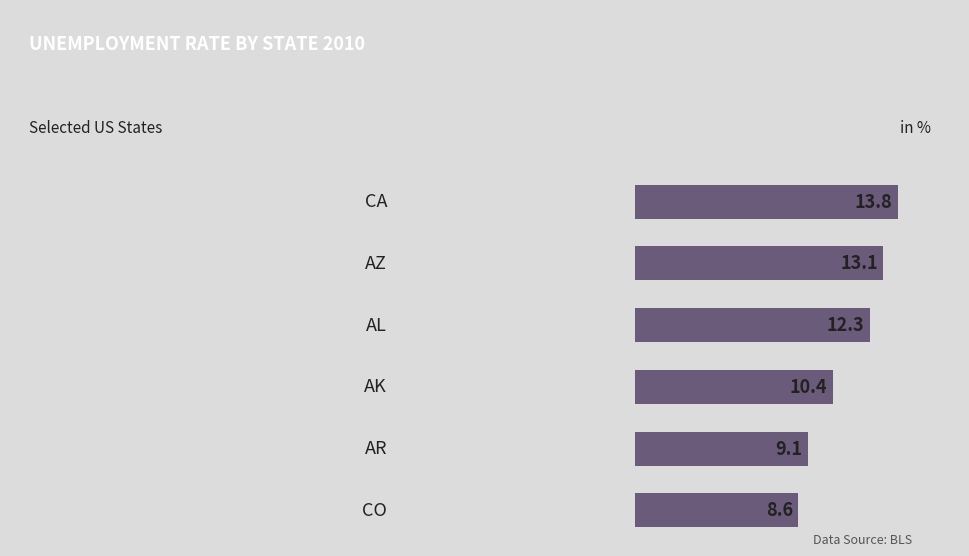

What is the minimum value shown in the chart?

8.6